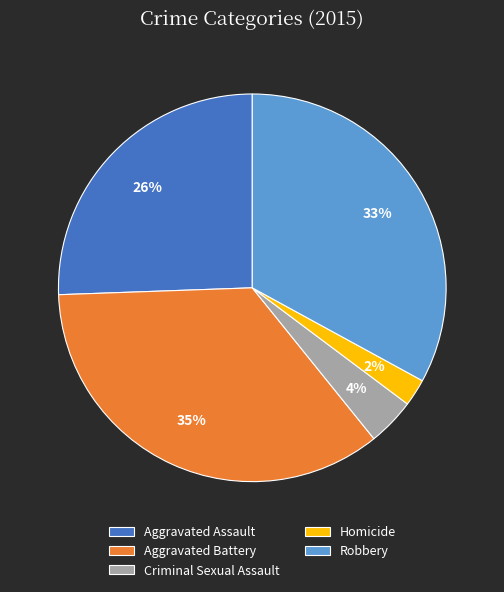

Is the sum of Criminal Sexual Assault and Aggravated Assault greater than half?

No